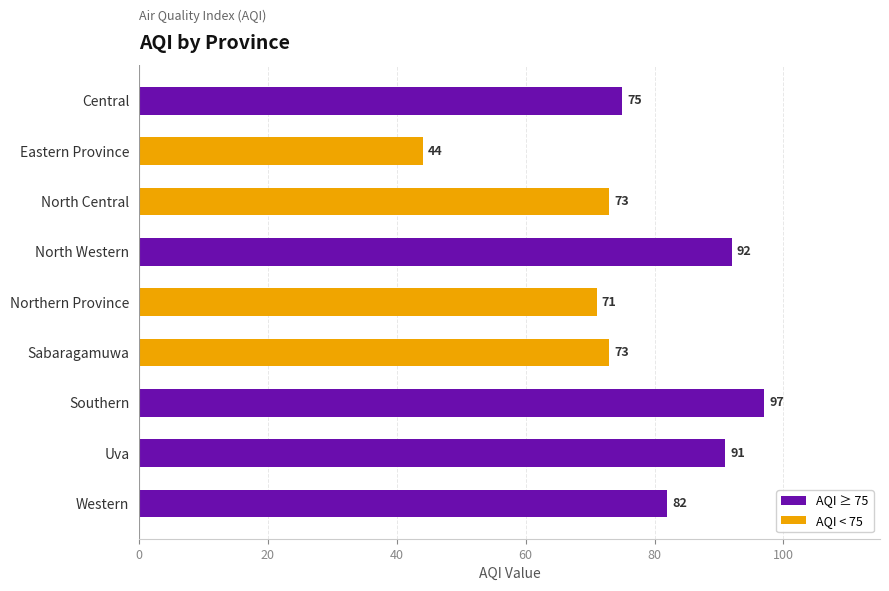

Which category has the lowest value across all series?

Eastern Province